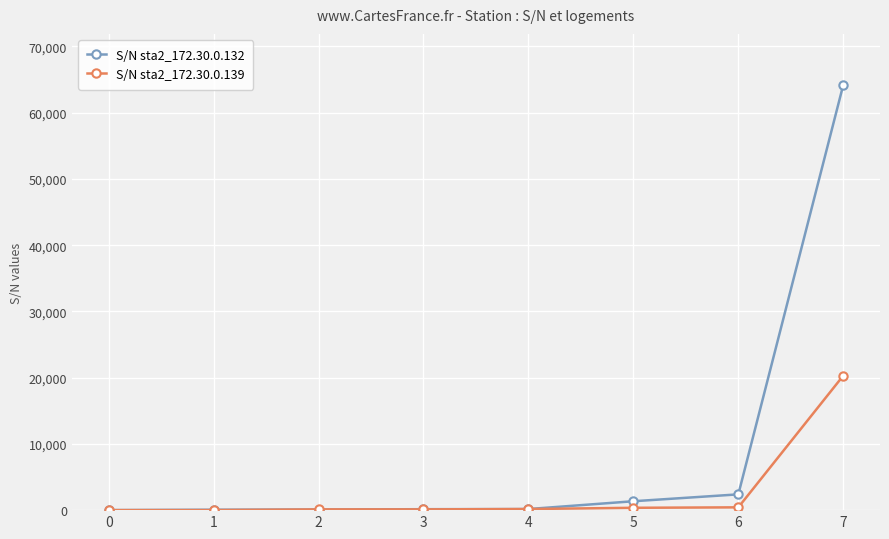

Which series has the largest range (max minus min)?

S/N sta2_172.30.0.132